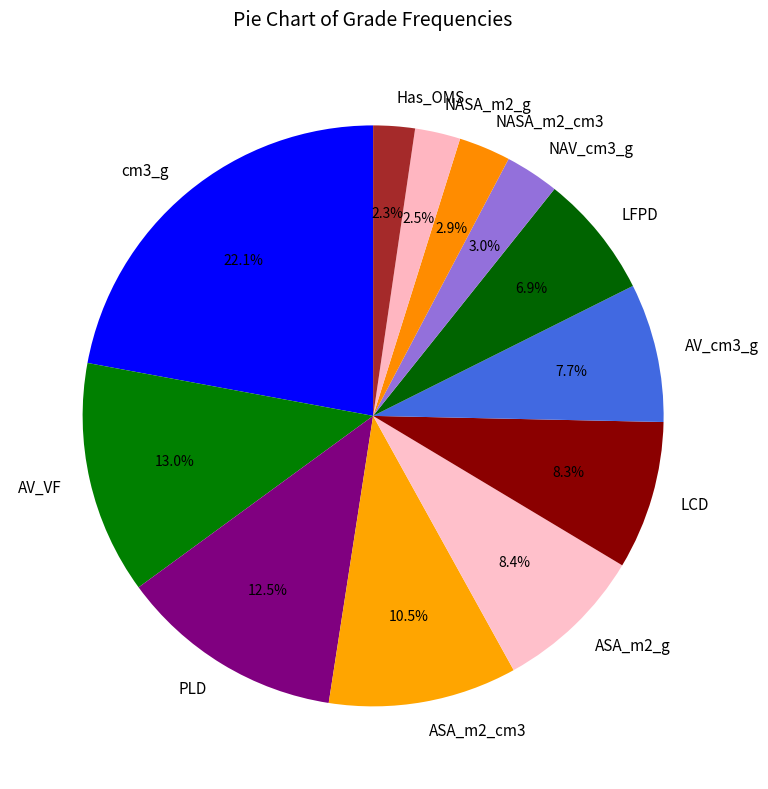

Does any single category account for the majority?

No